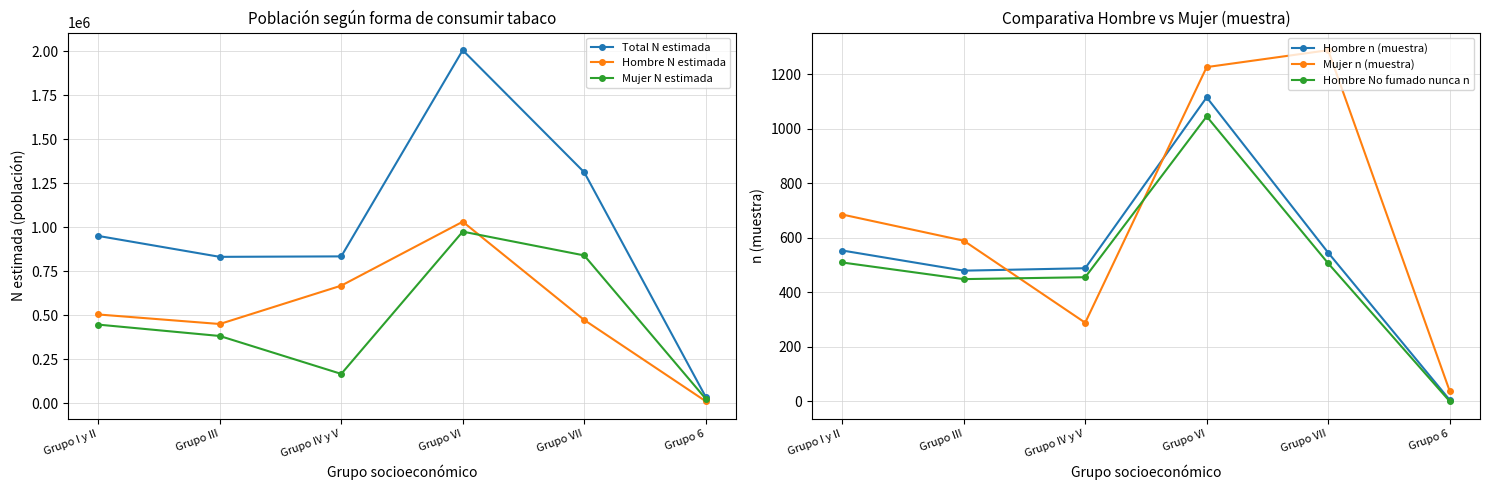

Which series has the largest total across all categories?

Total N estimada